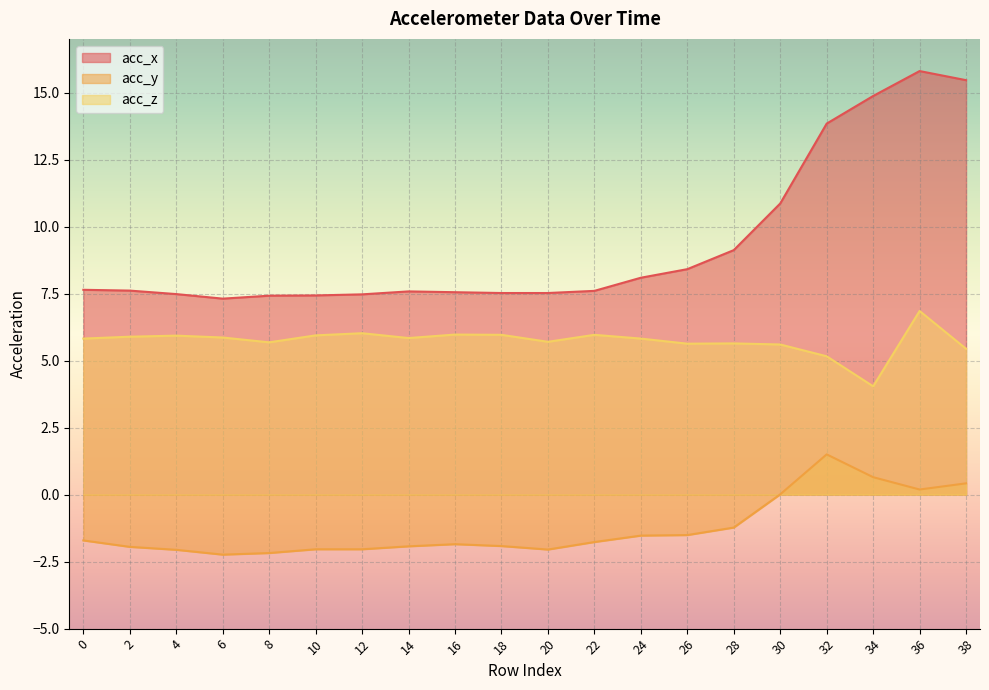

What is the spread (max minus min) of values at 16?

9.4